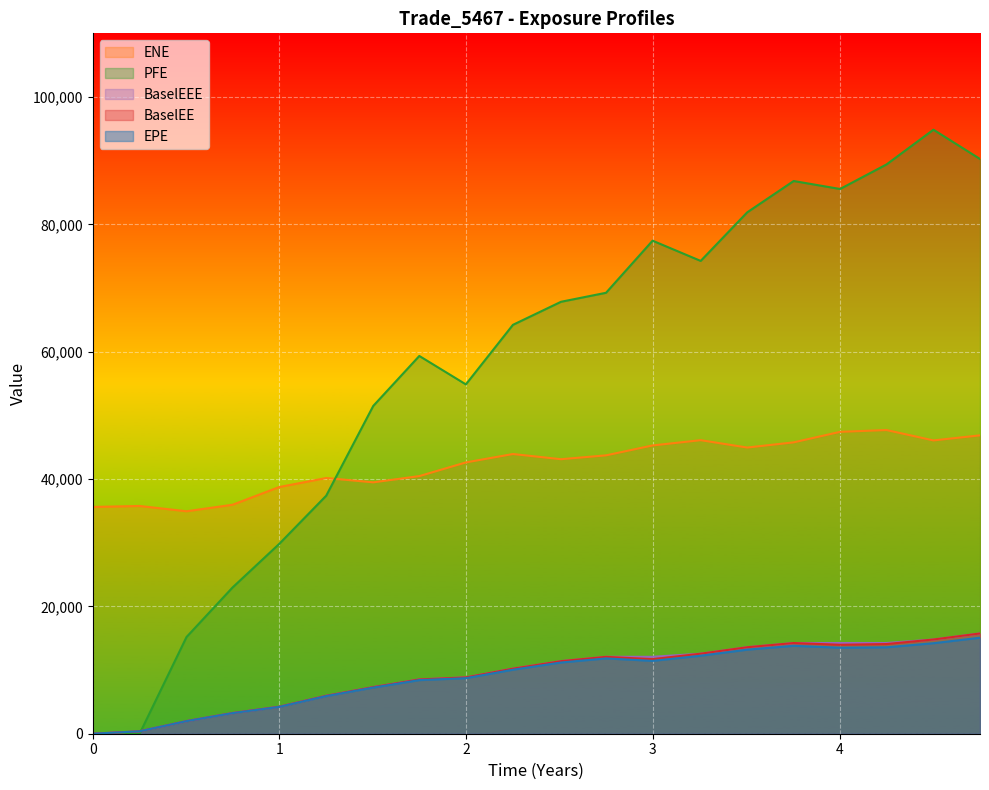

At which label does EPE first exceed 11187?

2.50824